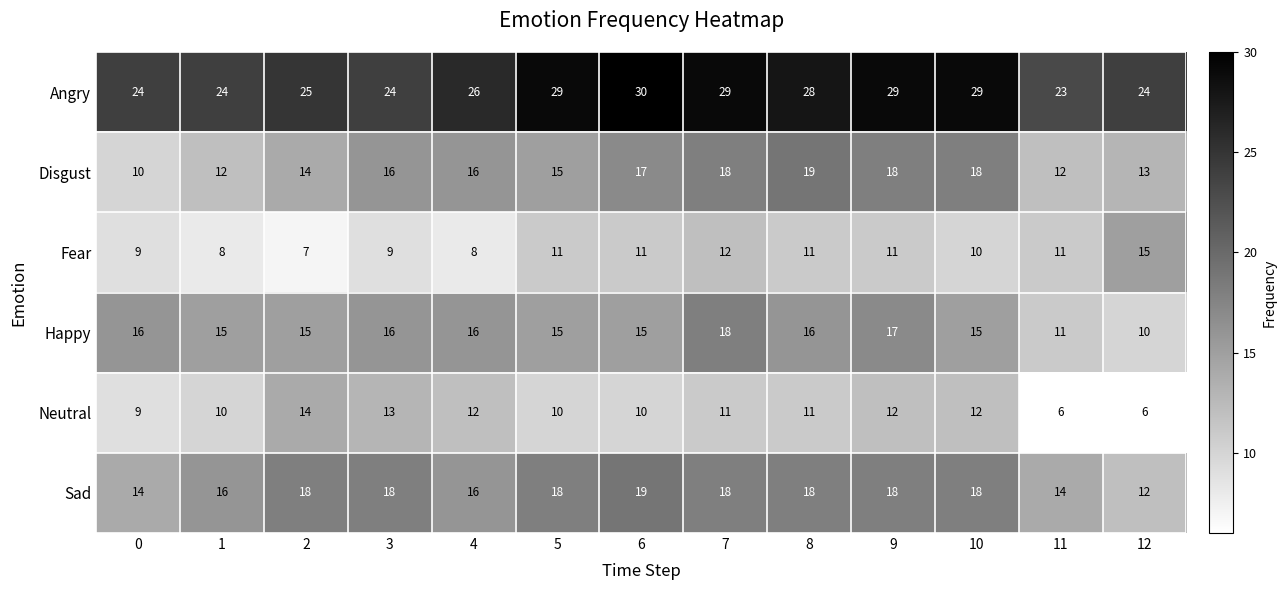

What is the spread (max minus min) of values at 0?

15